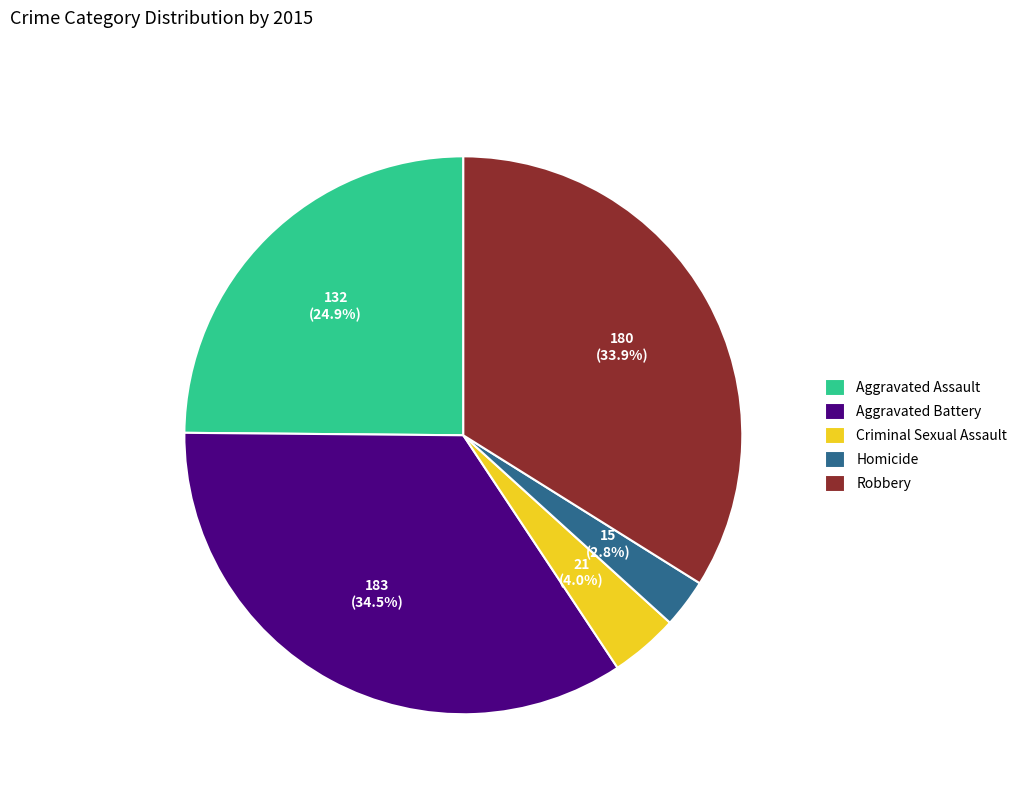

Which slice is the largest?

Aggravated Battery